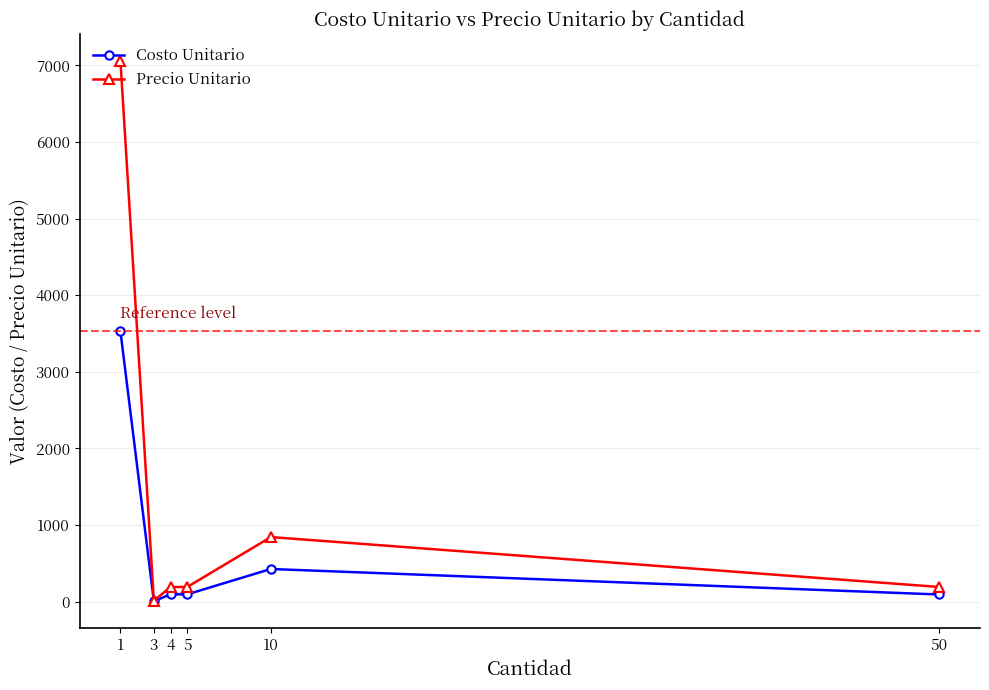

What is the maximum value shown in the chart?

7058.3